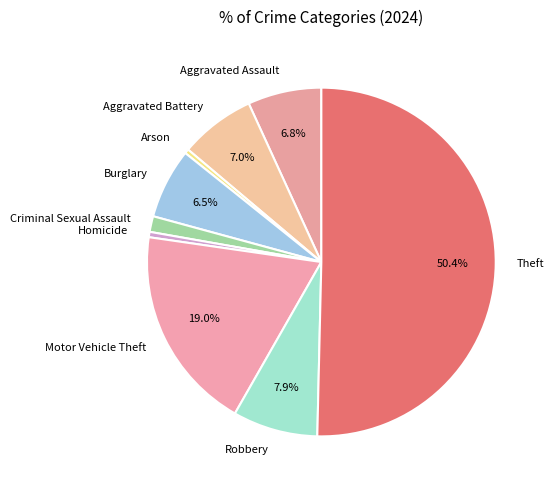

True or false: Aggravated Battery accounts for 1% of the total.

False